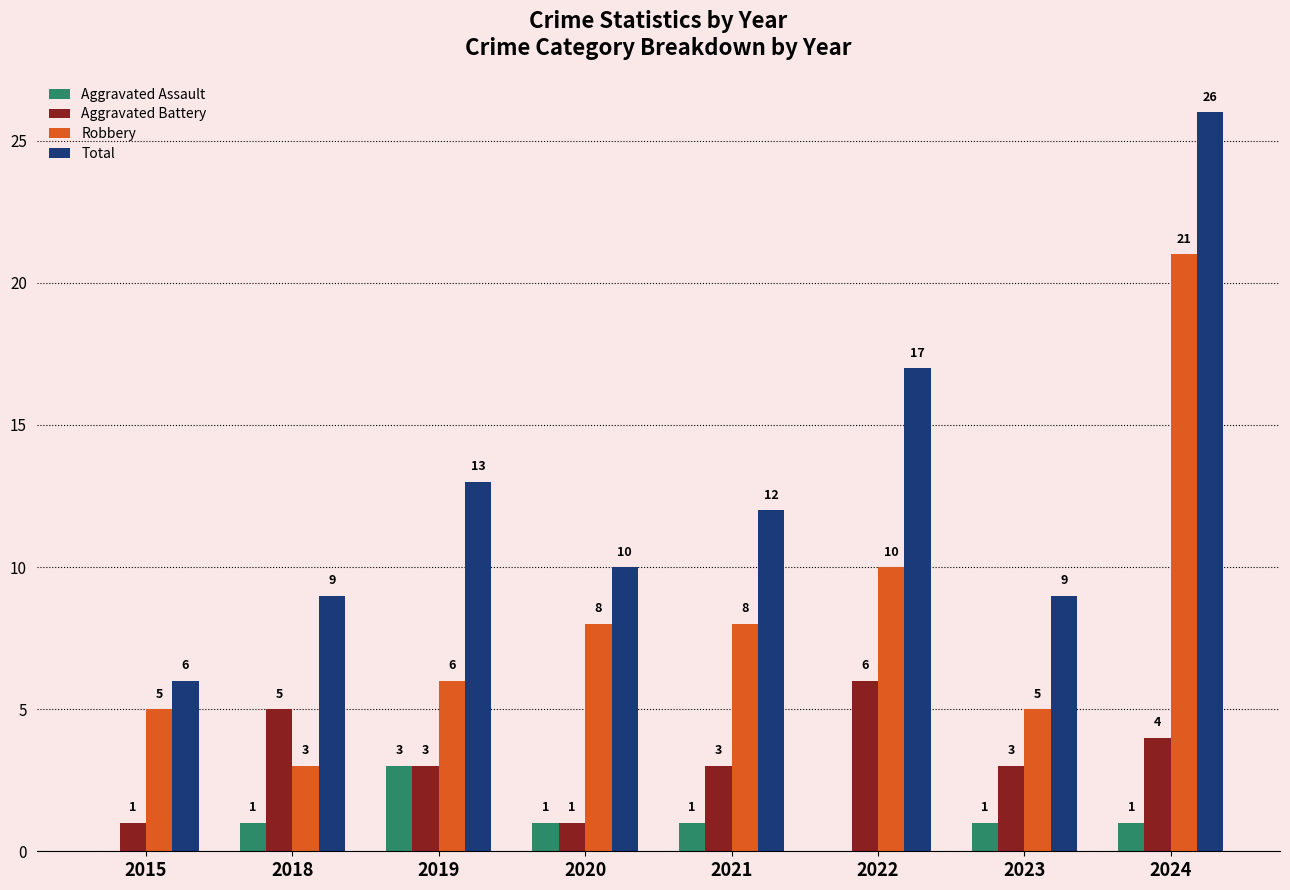

What is the sum of the Aggravated Battery values at 2022 and 2024?

10